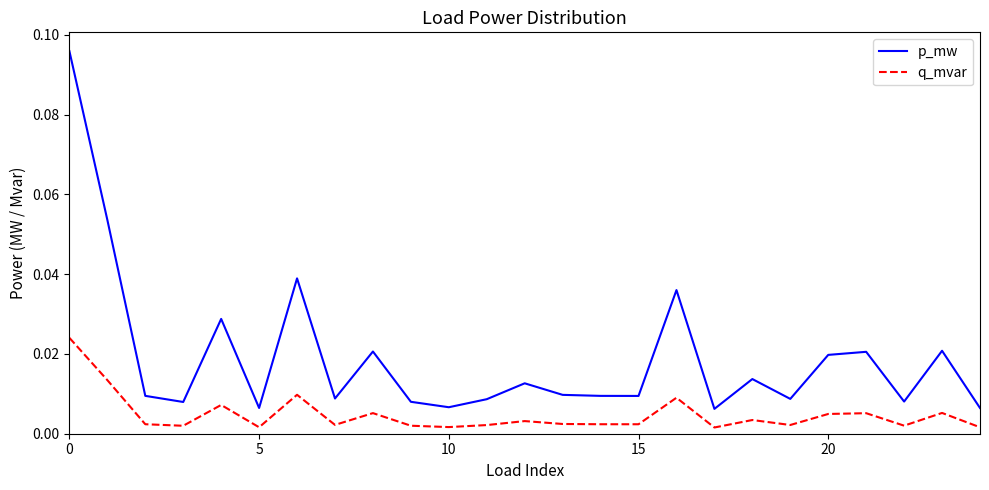

True or false: p_mw and q_mvar intersect in this chart.

False